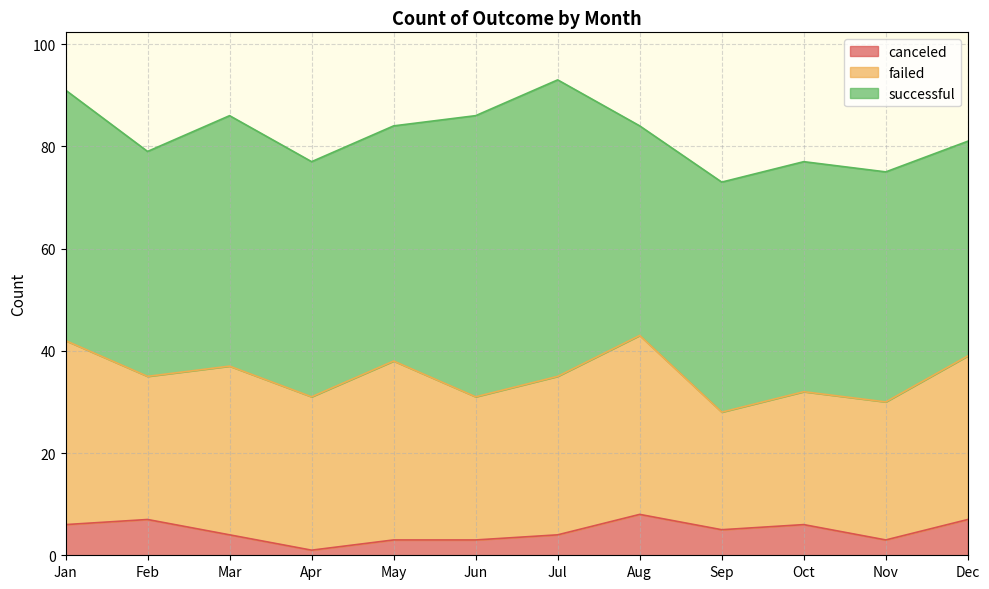

How many canceled values are between 3 and 7?

10